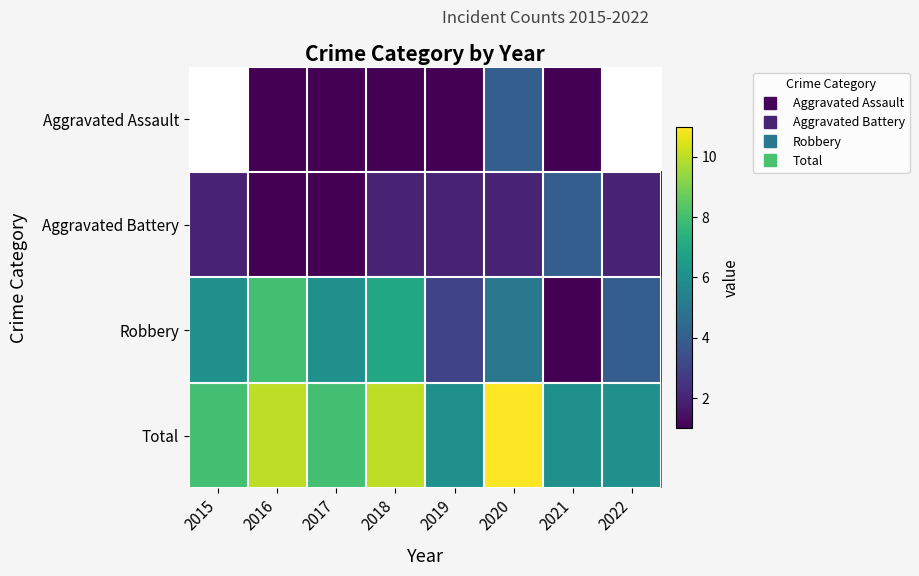

At which label is Aggravated Battery closest to 2?

2015